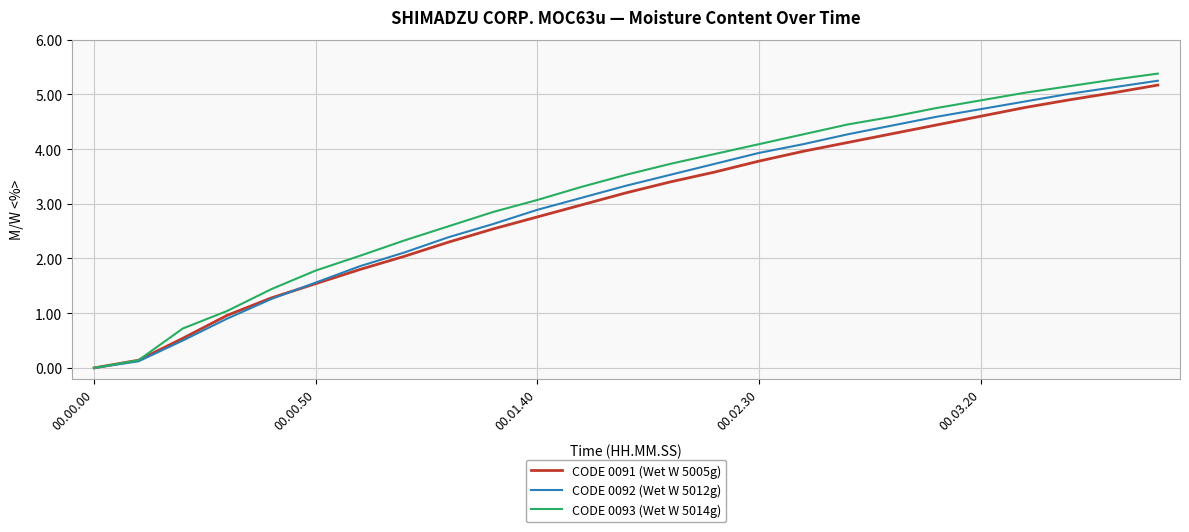

Which series has the widest spread of values?

CODE 0093 (Wet W 5014g)